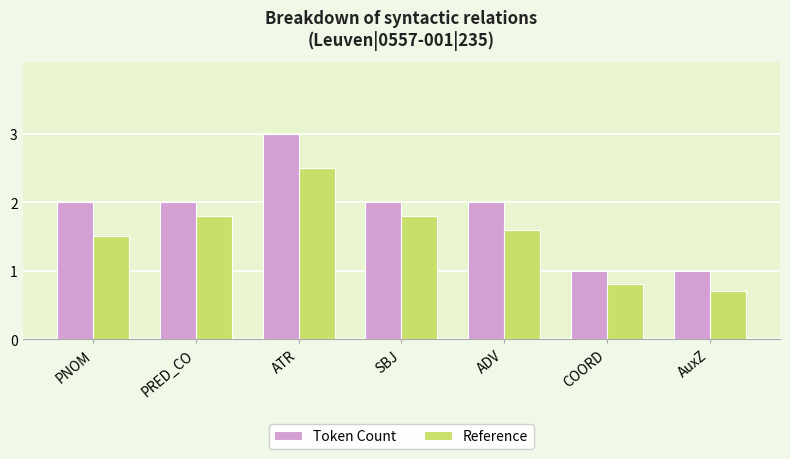

What is the difference between the maximum and minimum values in the Token Count series?

2.0